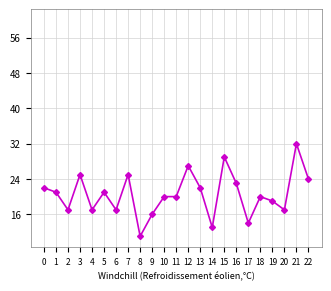

Between 9 and 8, which is larger?

9